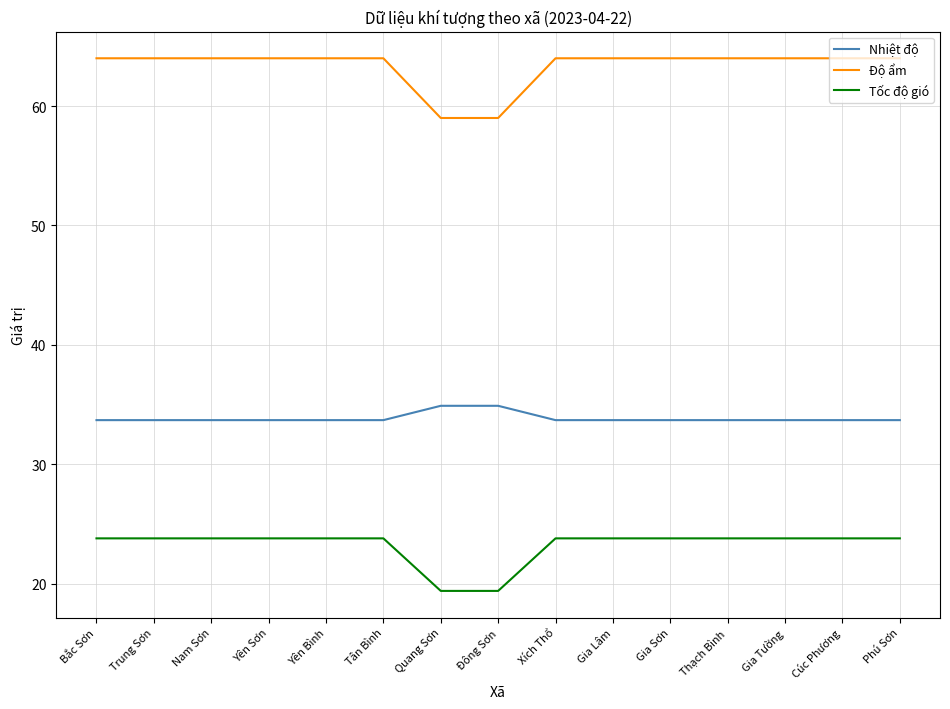

At Phú Sơn, list the series in order from largest to smallest.

Độ ẩm, Nhiệt độ, Tốc độ gió